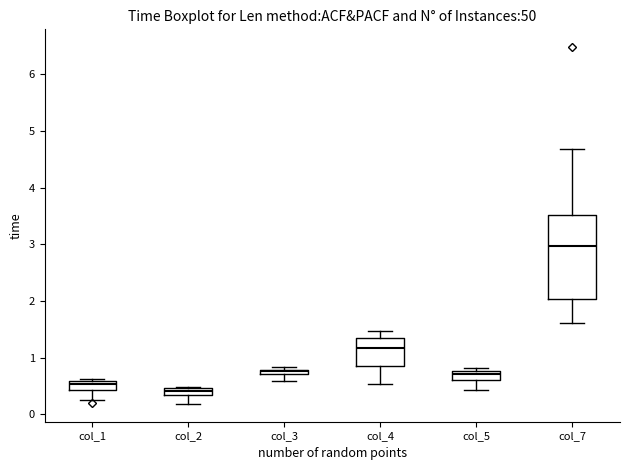

Which box has the highest median line?

col_7